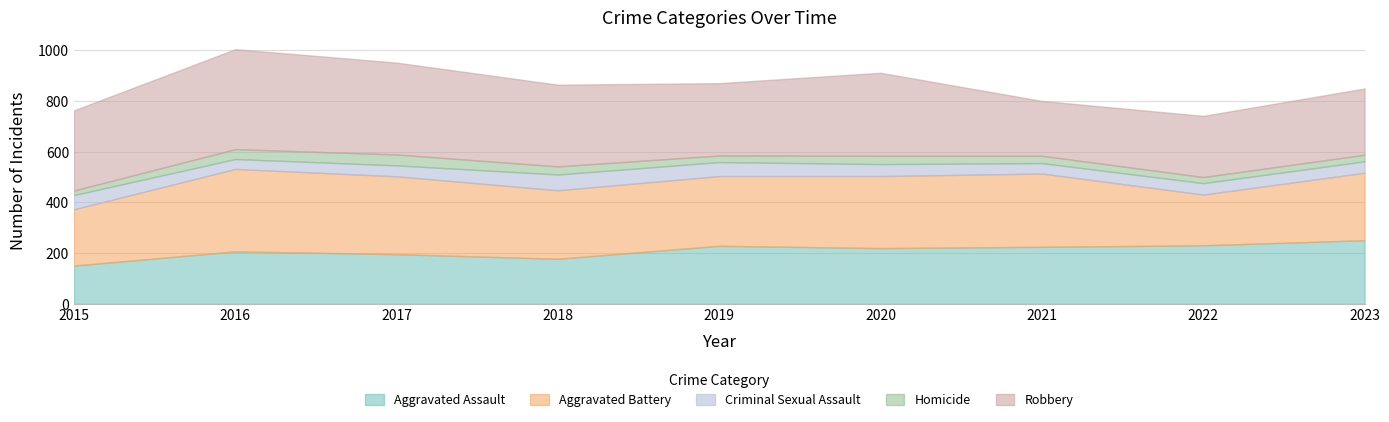

What is the sum of the Aggravated Assault values at 2018 and 2021?

403